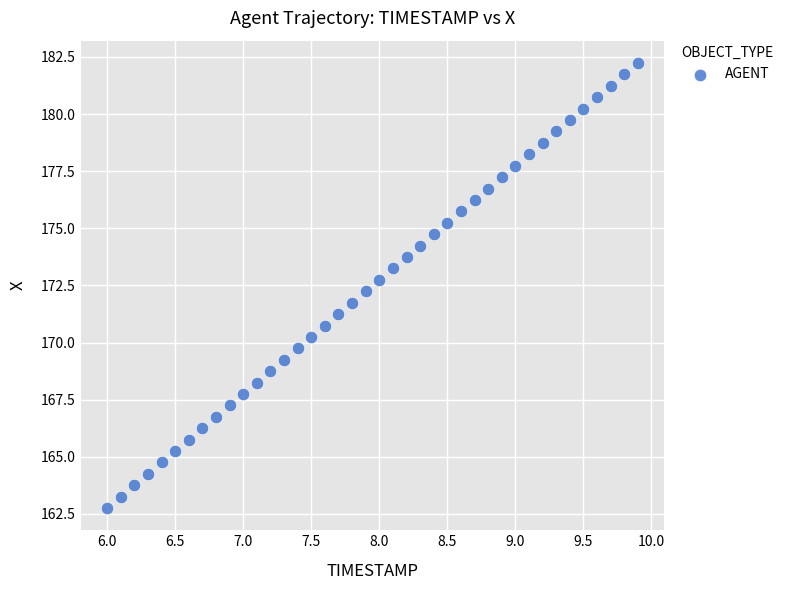

What is the range of X values (max minus min)?

3.9